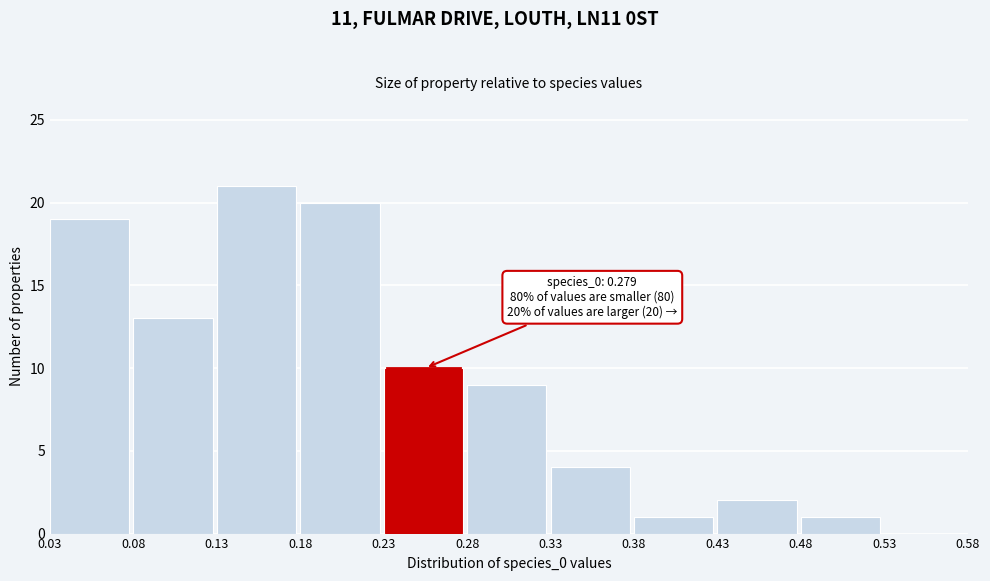

Which range on the x-axis has the tallest bar?

0.13 to 0.18